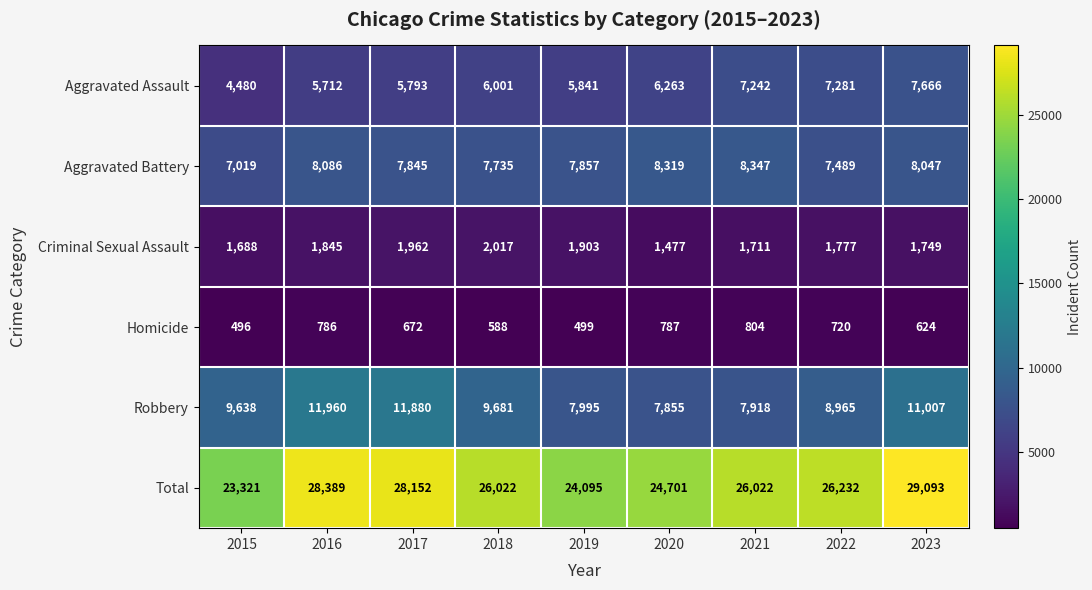

What is the difference between the highest and lowest values at 2021?

25218